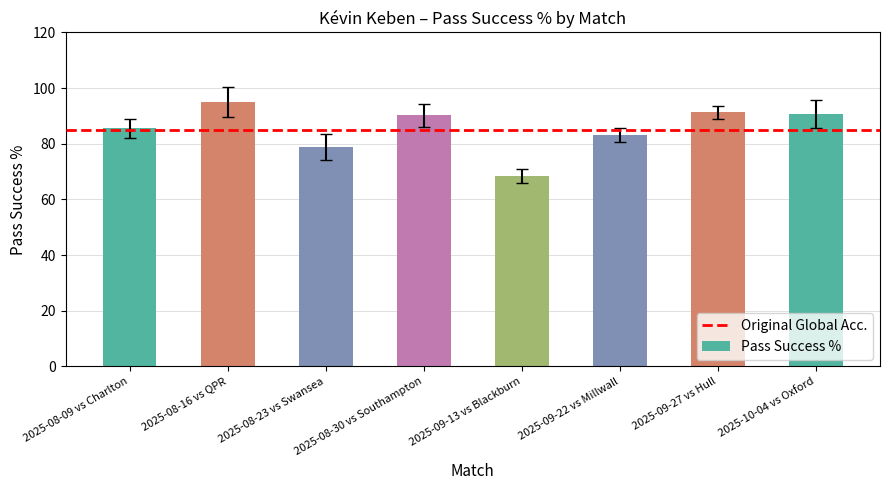

Which category has the highest value across all series?

2025-08-16 vs QPR